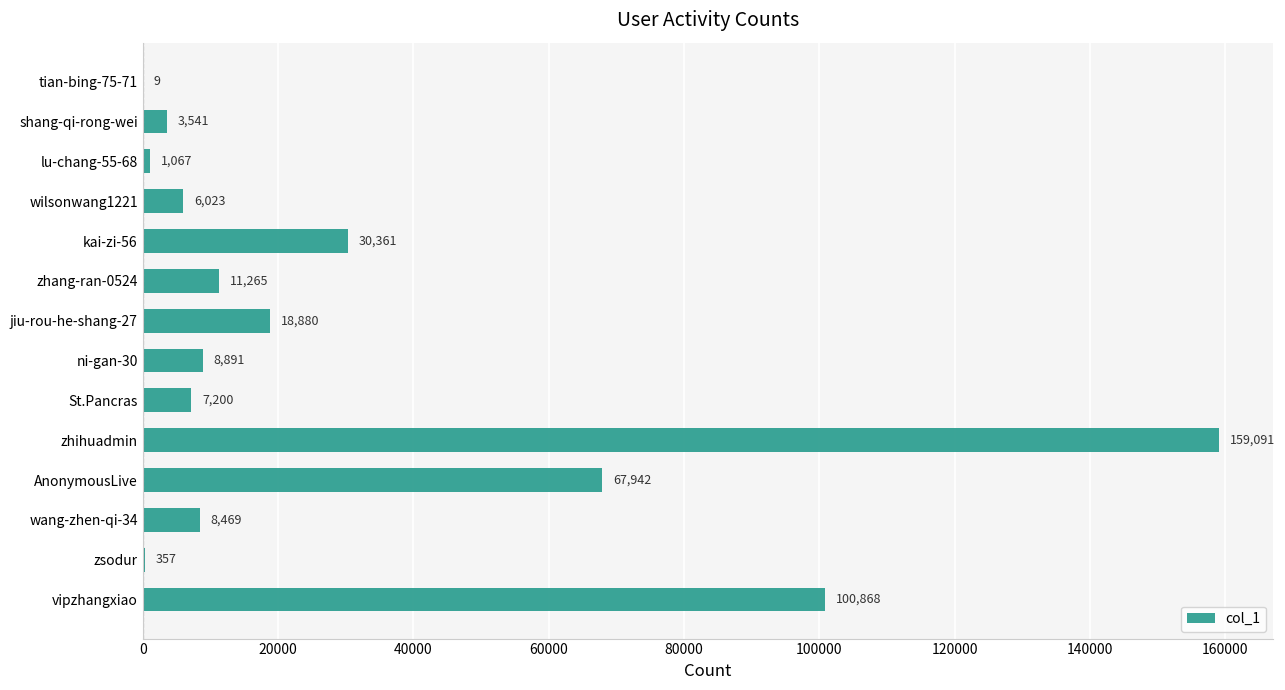

What is the sum of all values?

423964